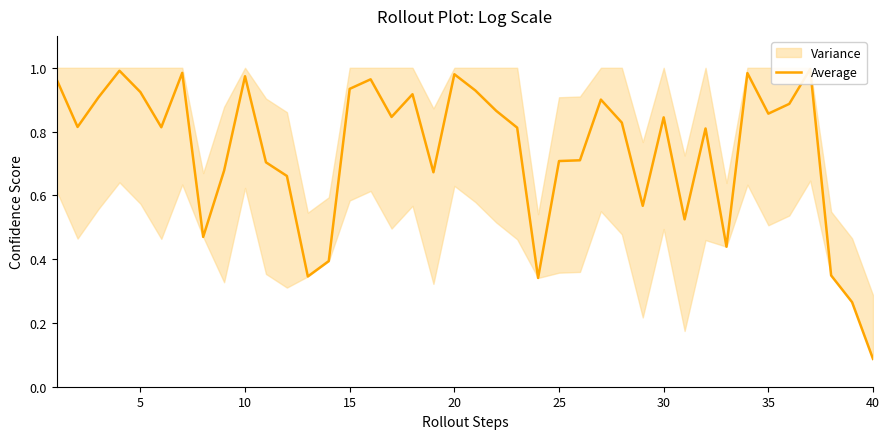

Is it true that the value at 36 is 0.2?

False